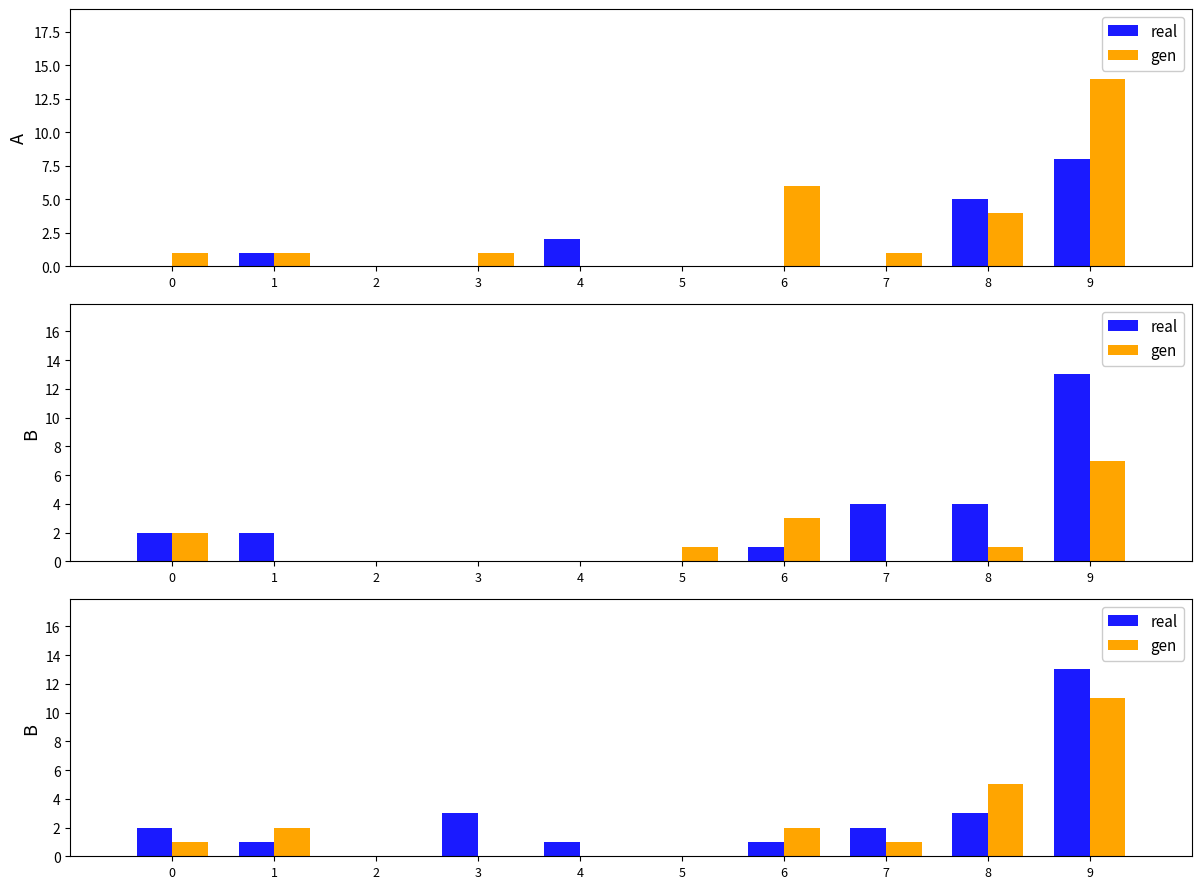

Between 1 and 6, which series saw the biggest shift?

real